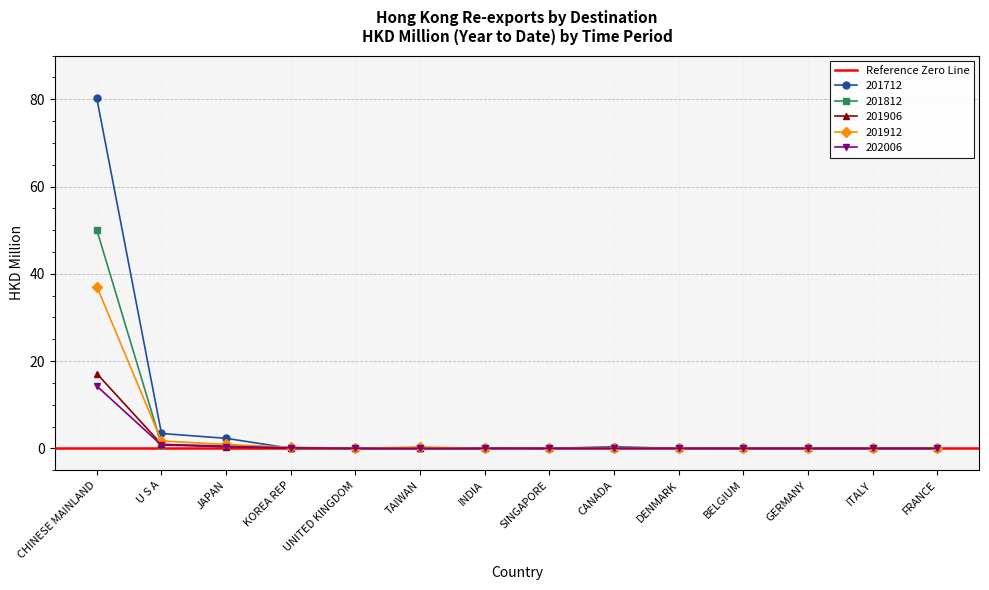

Reading left to right, list all the values displayed in this chart.

201712: CHINESE MAINLAND=80.2	U S A=3.4	JAPAN=2.3	KOREA REP=0.0	UNITED KINGDOM=0.0	TAIWAN=0.0	INDIA=0.0	SINGAPORE=0.0	CANADA=0.4	DENMARK=0.0	BELGIUM=0.0	GERMANY=0.0	ITALY=0.0	FRANCE=0.0
201812: CHINESE MAINLAND=50.0	U S A=0.8	JAPAN=0.6	KOREA REP=0.1	UNITED KINGDOM=0.0	TAIWAN=0.0	INDIA=0.0	SINGAPORE=0.0	CANADA=0.0	DENMARK=0.0	BELGIUM=0.0	GERMANY=0.0	ITALY=0.0	FRANCE=0.0
201906: CHINESE MAINLAND=17.1	U S A=0.9	JAPAN=0.4	KOREA REP=0.0	UNITED KINGDOM=0.0	TAIWAN=0.0	INDIA=0.0	SINGAPORE=0.0	CANADA=0.0	DENMARK=0.0	BELGIUM=0.0	GERMANY=0.0	ITALY=0.0	FRANCE=0.0
201912: CHINESE MAINLAND=37.1	U S A=1.7	JAPAN=0.9	KOREA REP=0.3	UNITED KINGDOM=0.0	TAIWAN=0.3	INDIA=0.0	SINGAPORE=0.0	CANADA=0.0	DENMARK=0.0	BELGIUM=0.0	GERMANY=0.0	ITALY=0.0	FRANCE=0.0
202006: CHINESE MAINLAND=14.3	U S A=0.7	JAPAN=0.4	KOREA REP=0.1	UNITED KINGDOM=0.0	TAIWAN=0.0	INDIA=0.0	SINGAPORE=0.0	CANADA=0.0	DENMARK=0.0	BELGIUM=0.0	GERMANY=0.0	ITALY=0.0	FRANCE=0.0